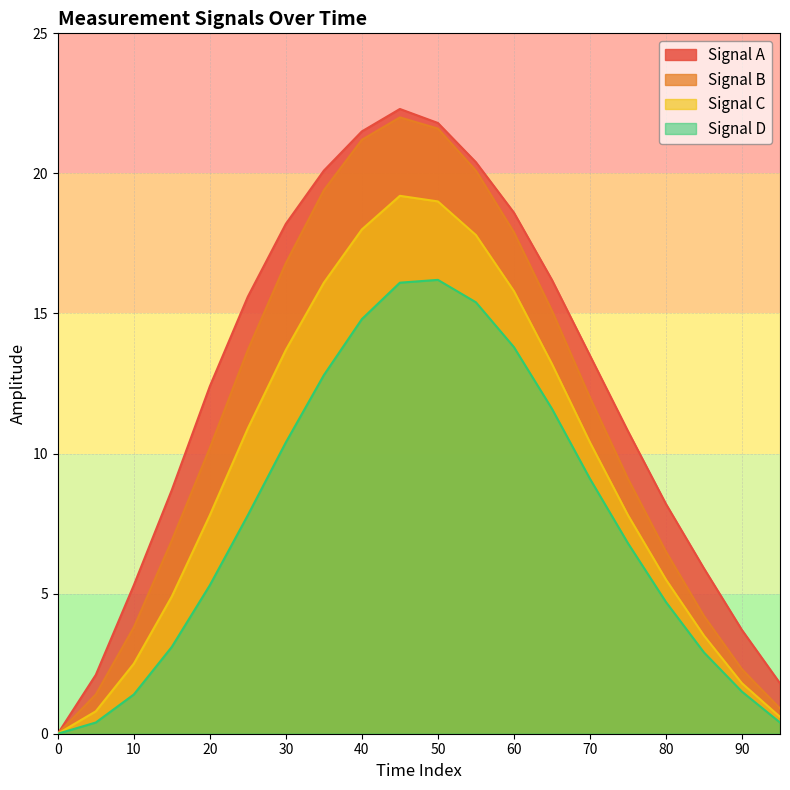

At which category is the sum across all series the highest?

45